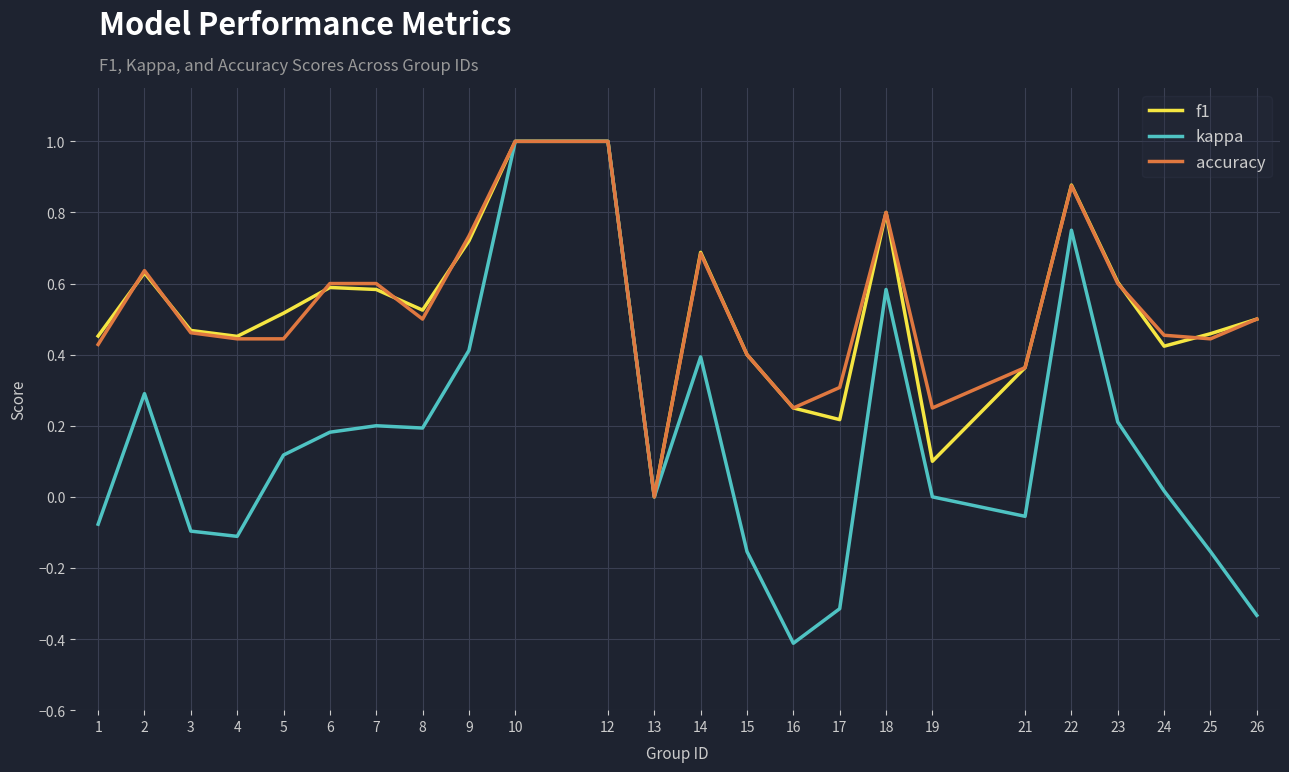

True or false: accuracy and f1 intersect in this chart.

True